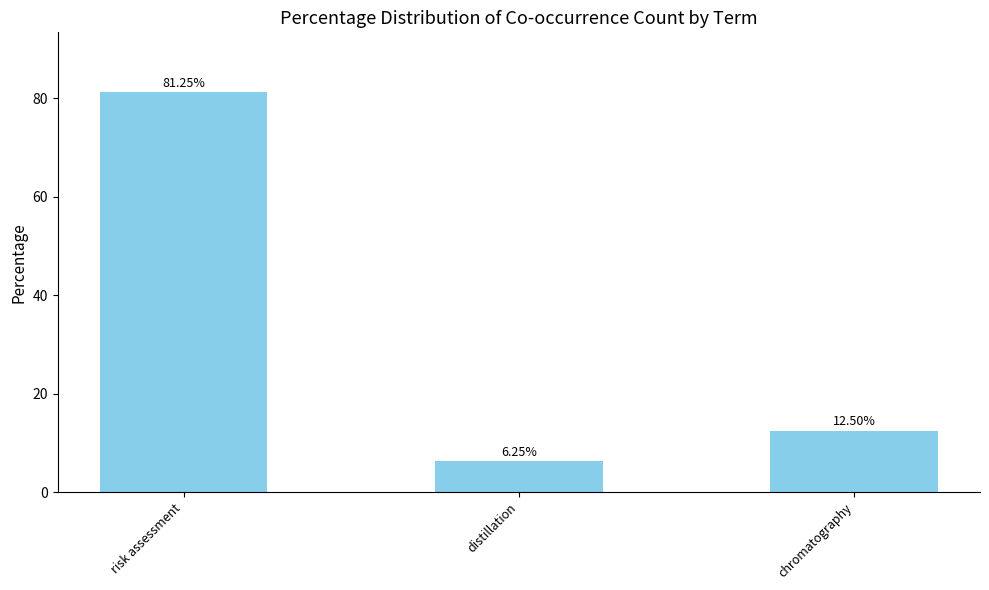

What is the difference between the maximum and minimum values?

75.0